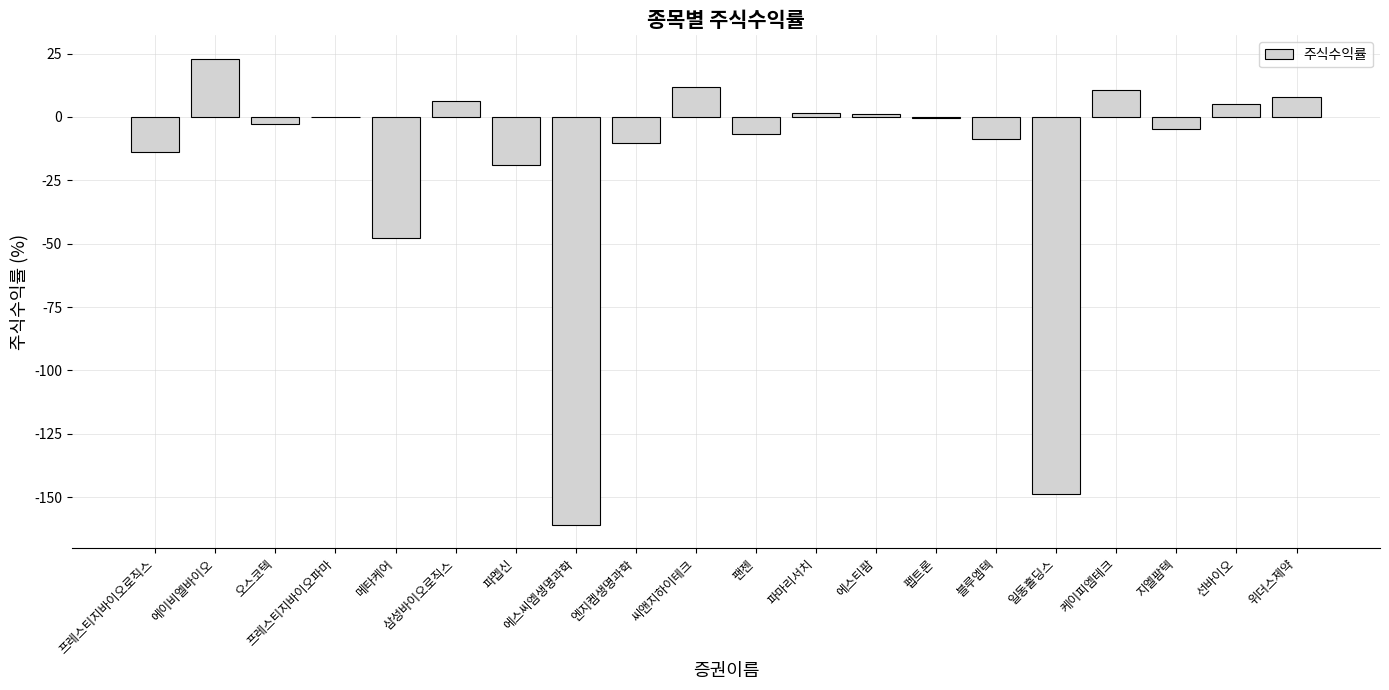

What is the average value?

-17.8